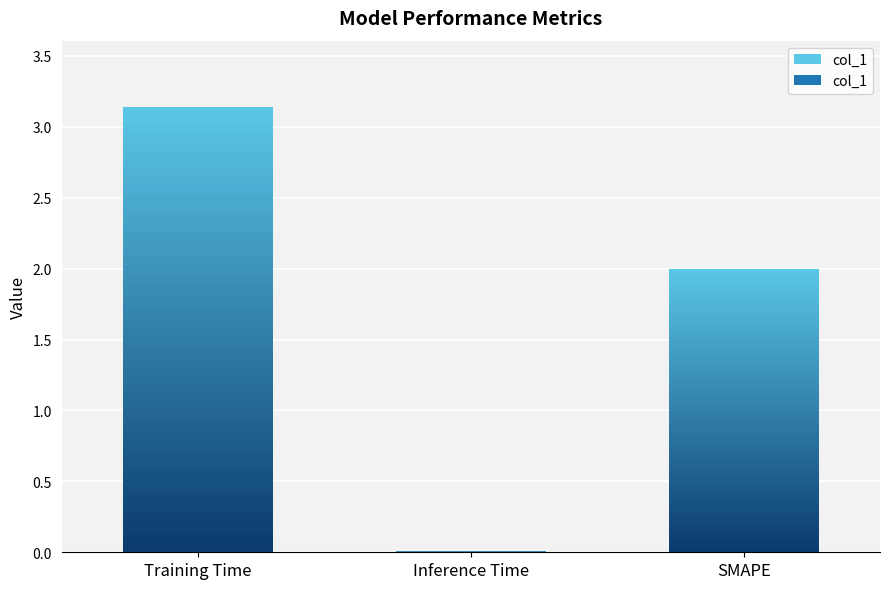

What is the value of the 3rd bar from the left?

2.0